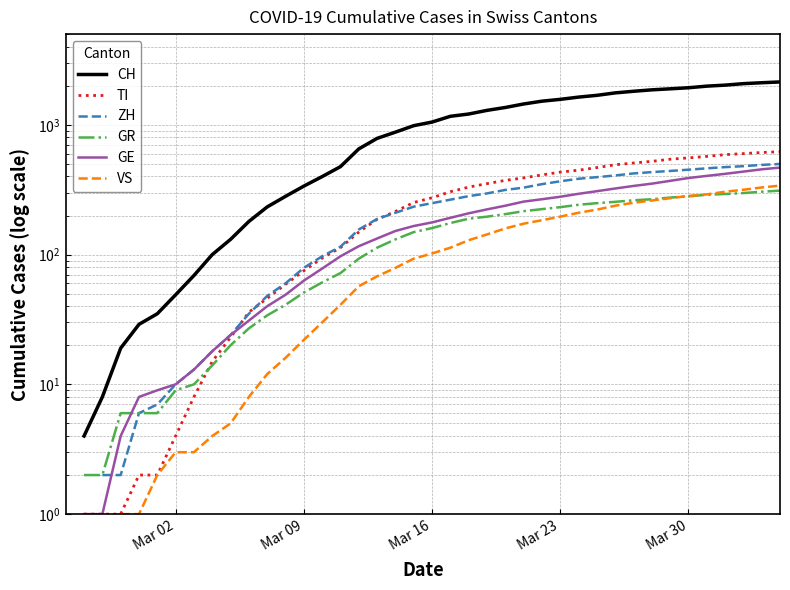

What is the difference between the second highest and second lowest values in the GE series?

453.0